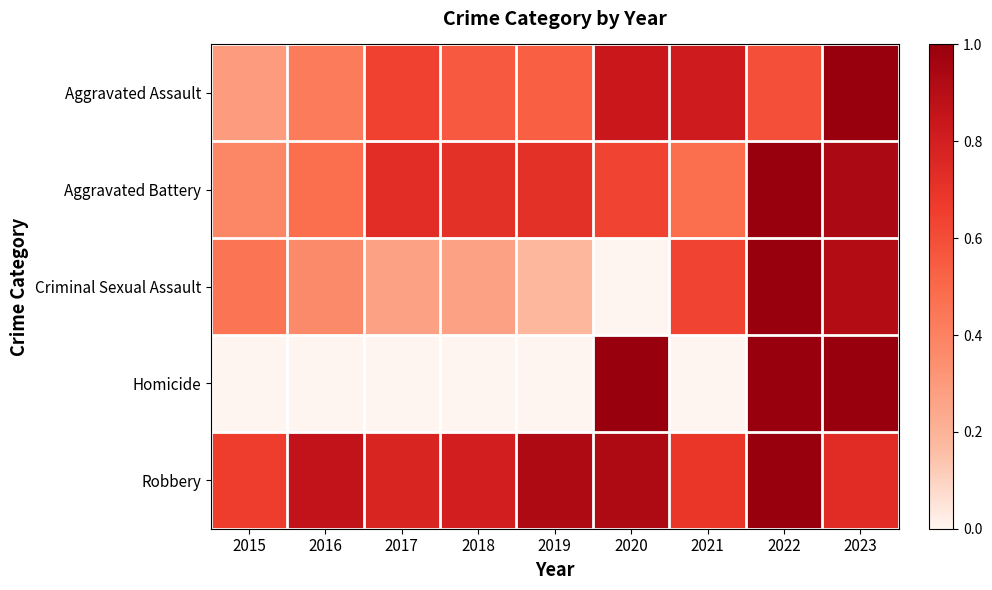

At 2020, list the series in order from largest to smallest.

Homicide, Robbery, Aggravated Assault, Aggravated Battery, Criminal Sexual Assault